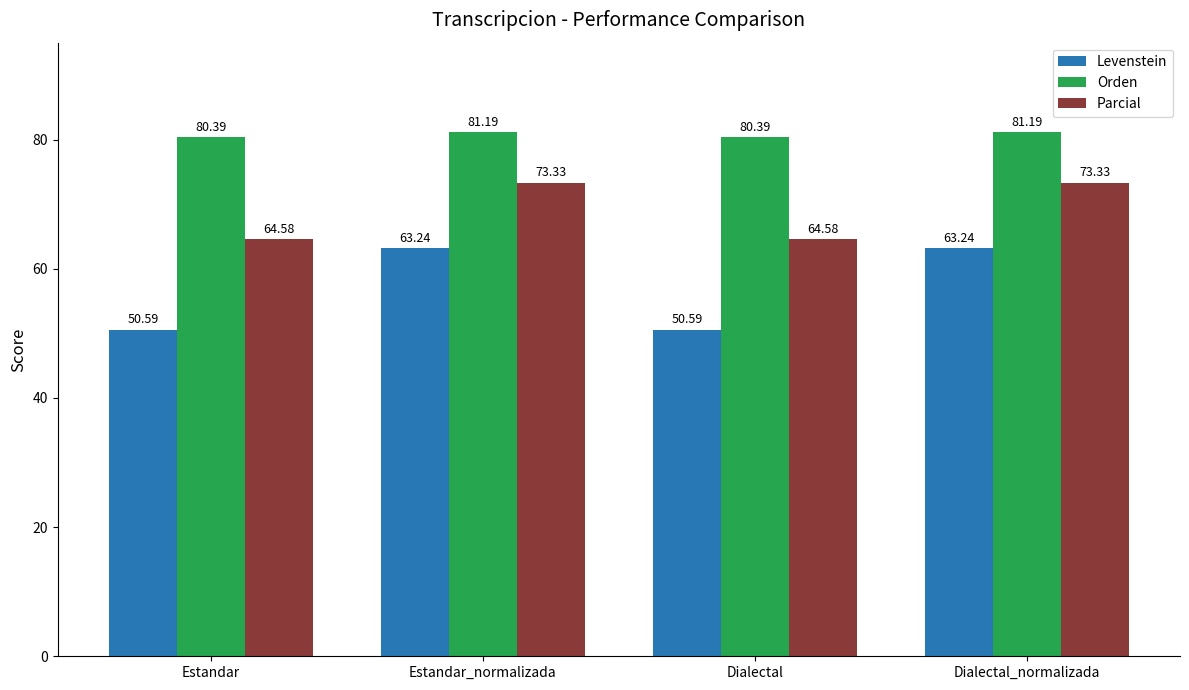

What is the lowest value of the Levenstein series?

50.6